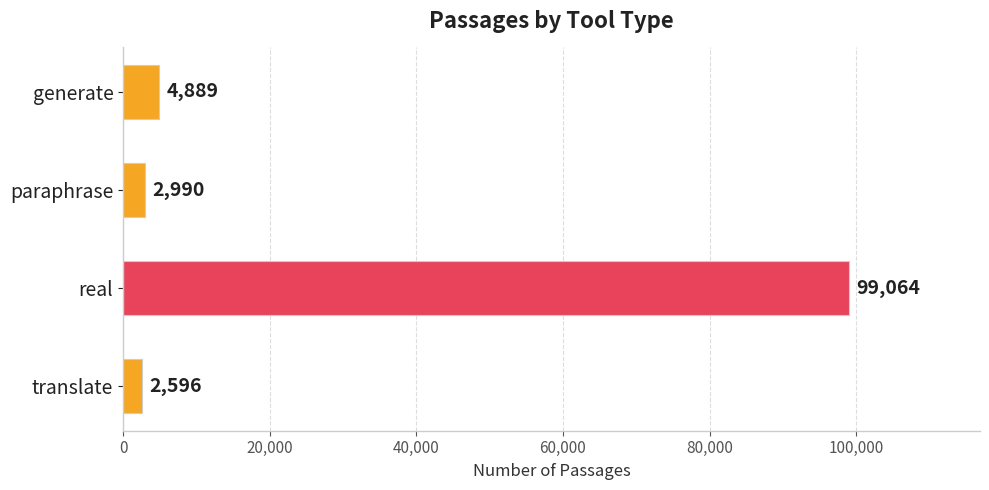

Which has a higher value, generate or translate?

generate